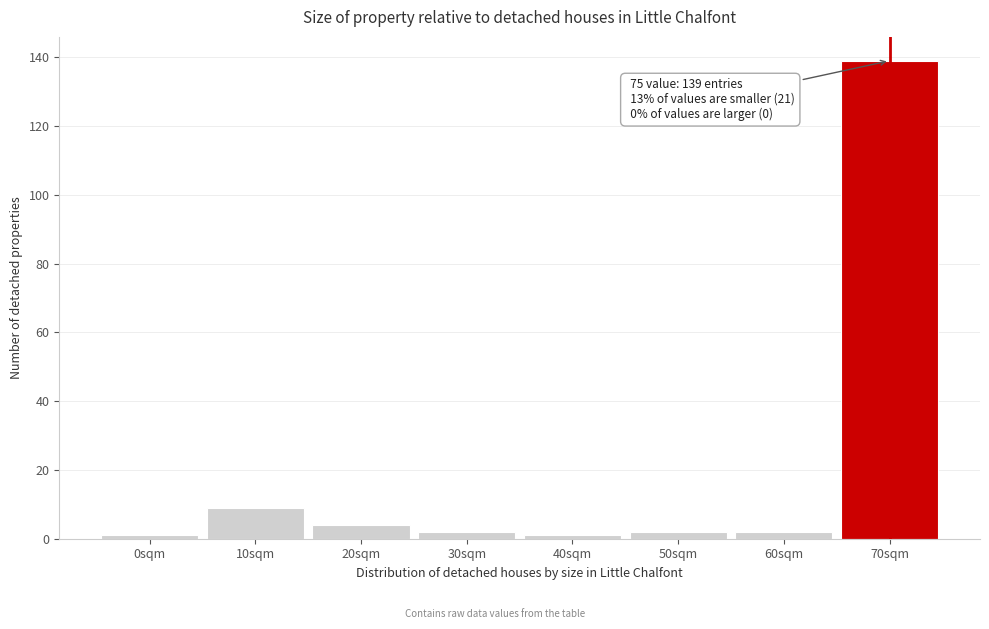

Reading left to right, extract all data points from this chart.

1	9	4	2	1	2	2	139